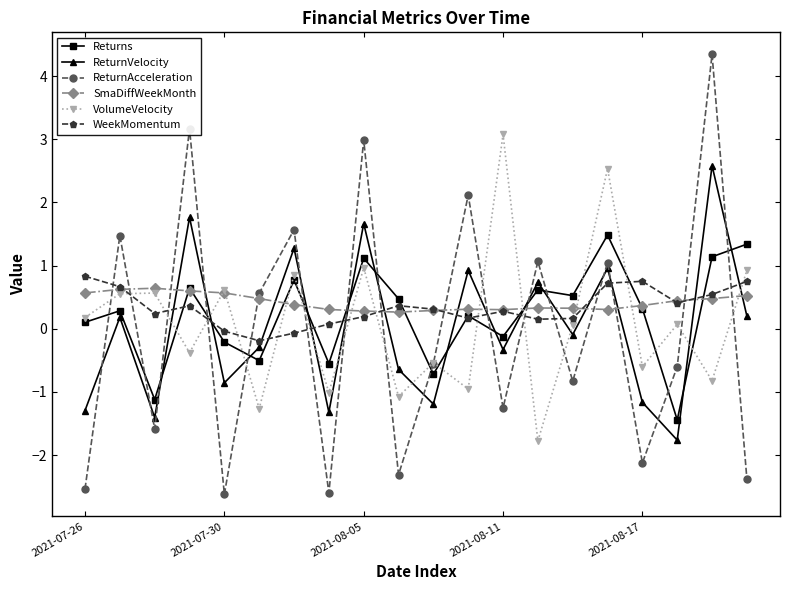

Is this an area chart (filled region under the line)?

No